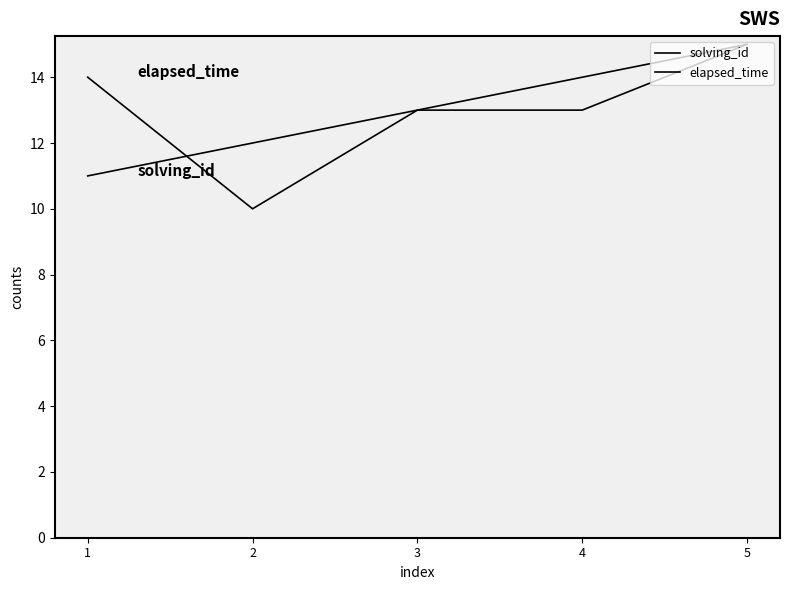

What is the value of the elapsed_time point at the 1st from the left?

14